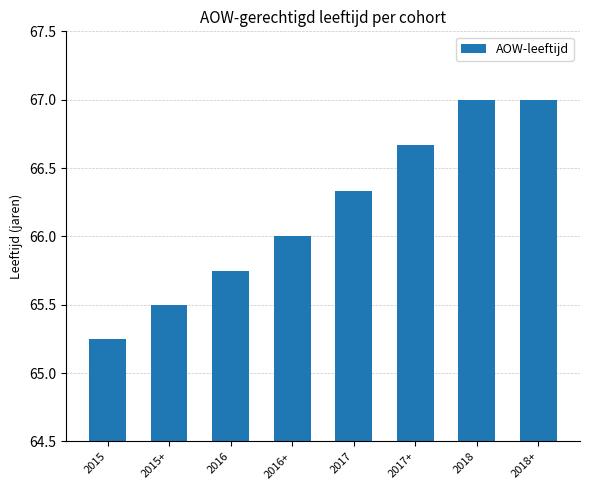

At which category does the chart reach its minimum across all series?

2015